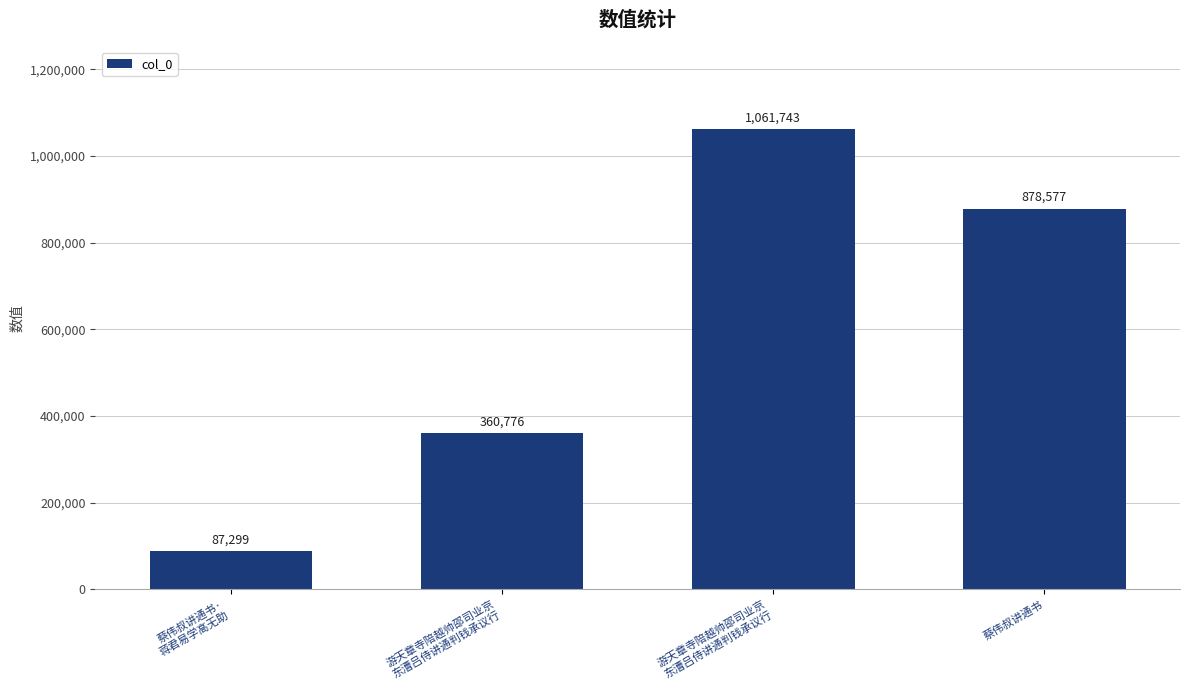

Are the bars horizontal?

No